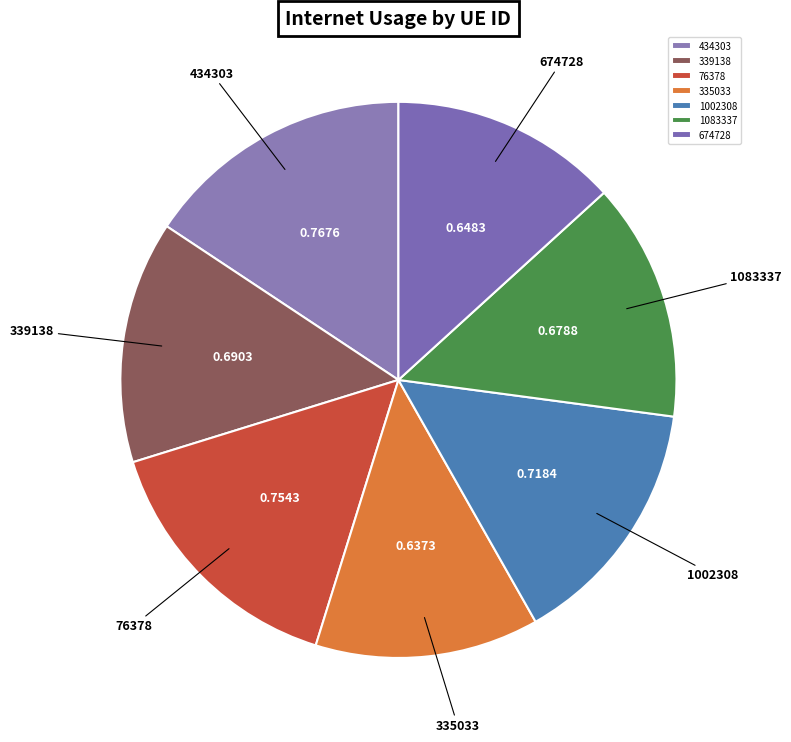

The 1083337 slice represents 1% of the pie. True or false?

False